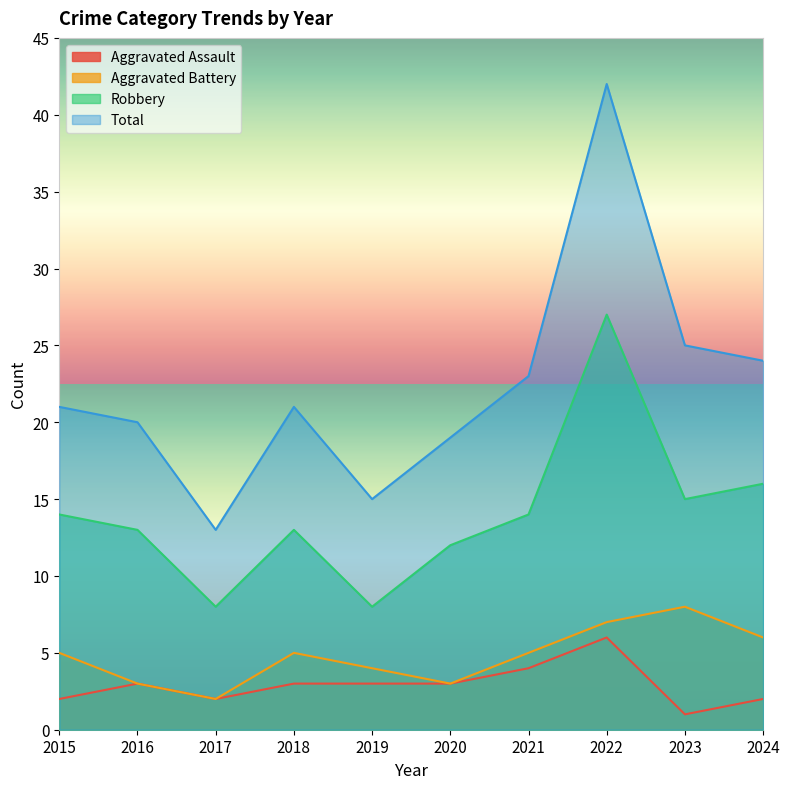

True or false: Total and Aggravated Battery cross at least once.

False